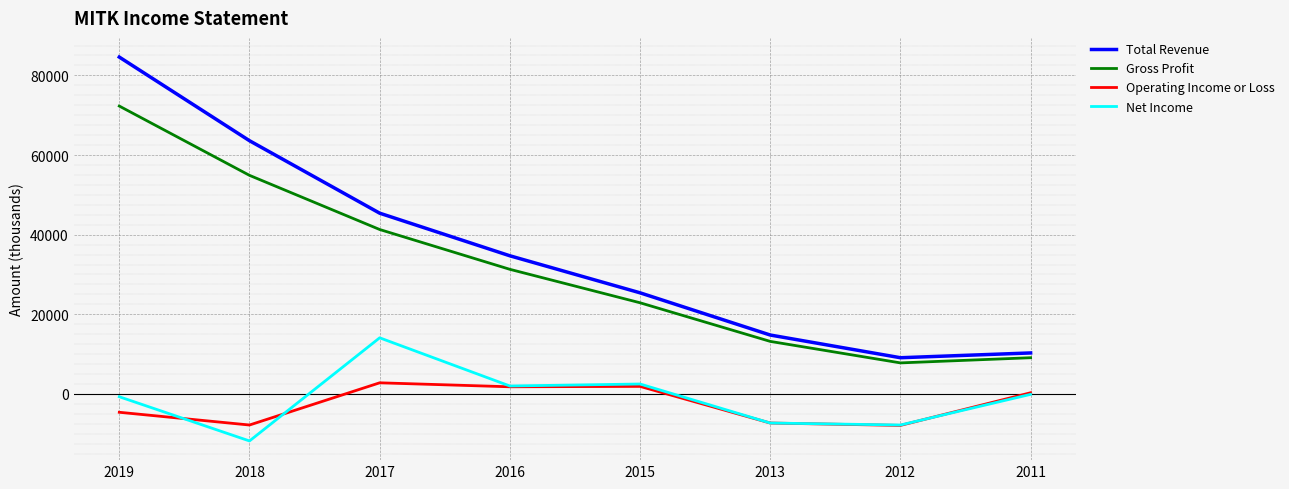

At which category is the sum across all series the highest?

2019